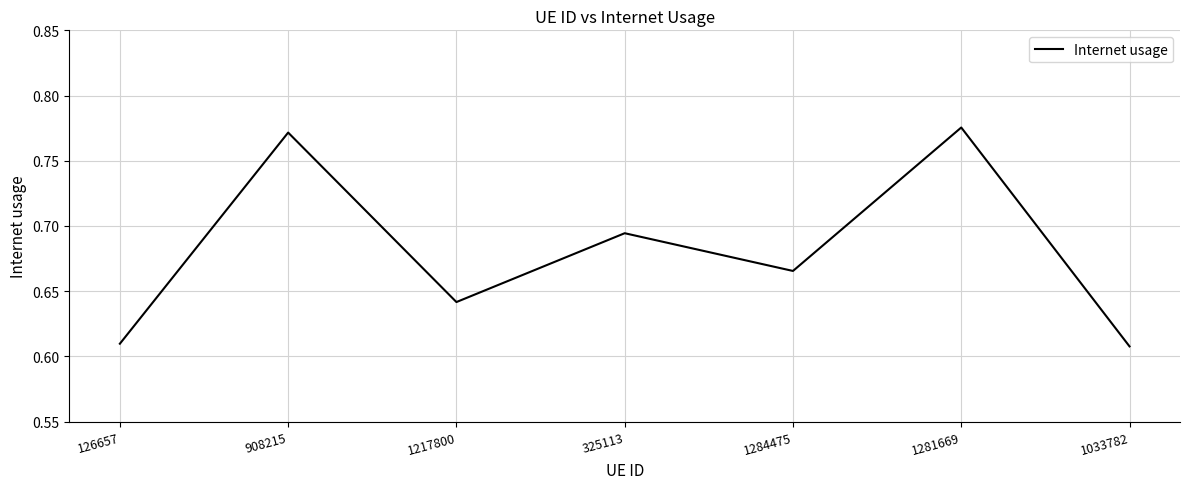

True or false: the data shows 1.0 at 908215.

False